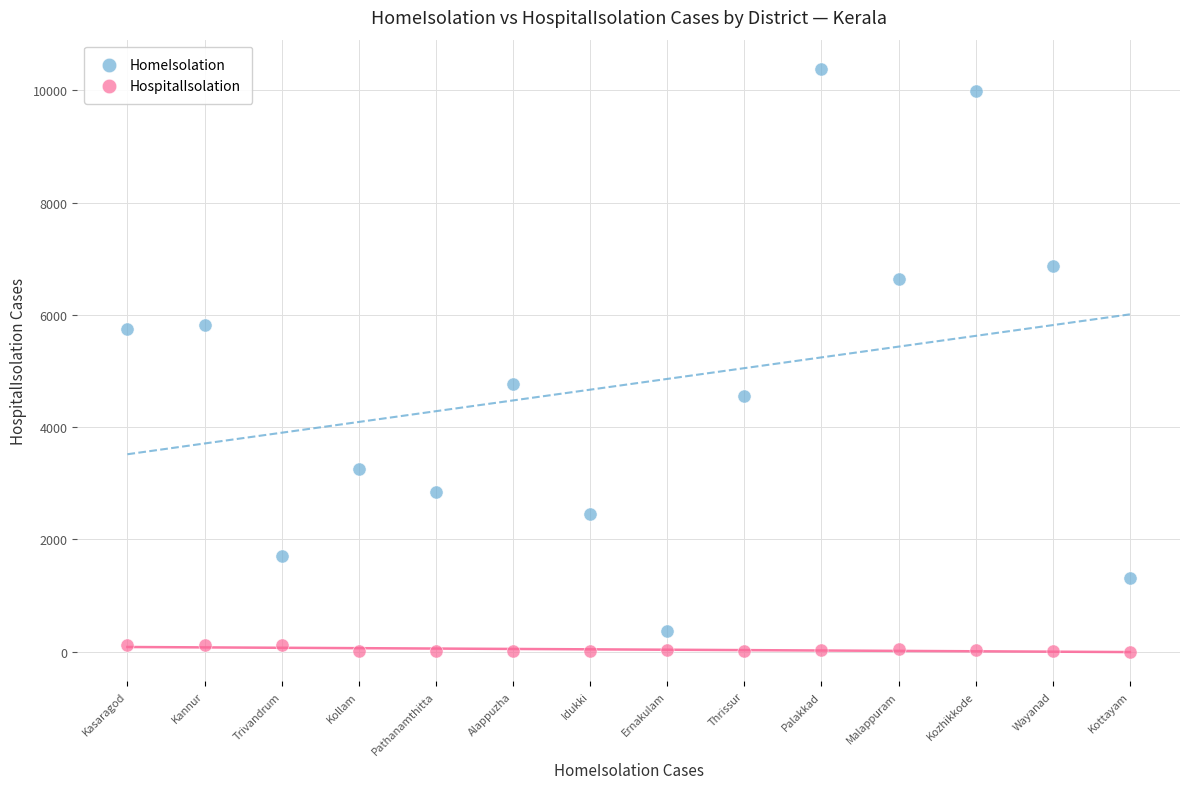

What are all the series names shown in the legend?

HomeIsolation, HospitalIsolation